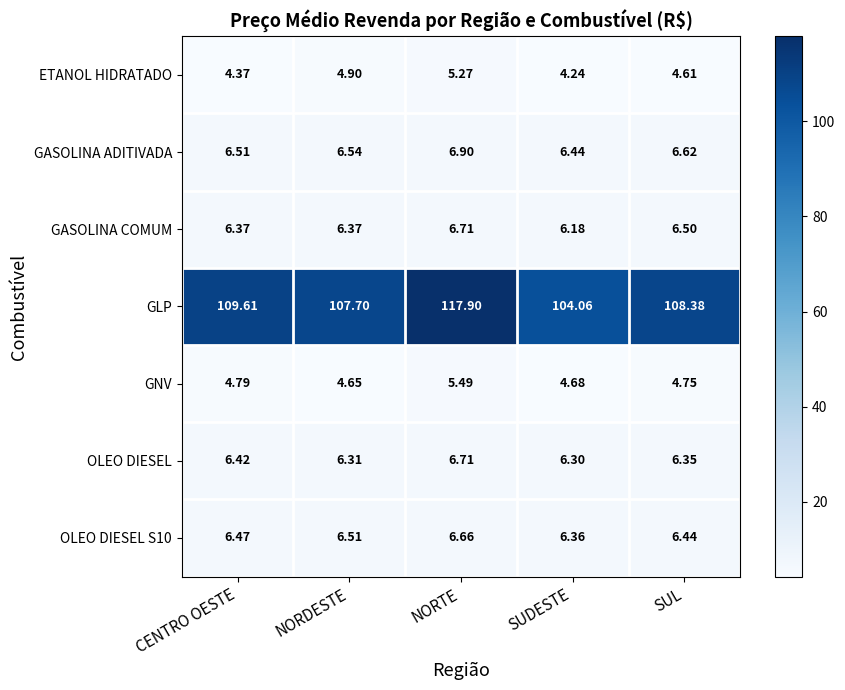

List the labels in order of GASOLINA ADITIVADA value, smallest first.

SUDESTE, CENTRO OESTE, NORDESTE, SUL, NORTE